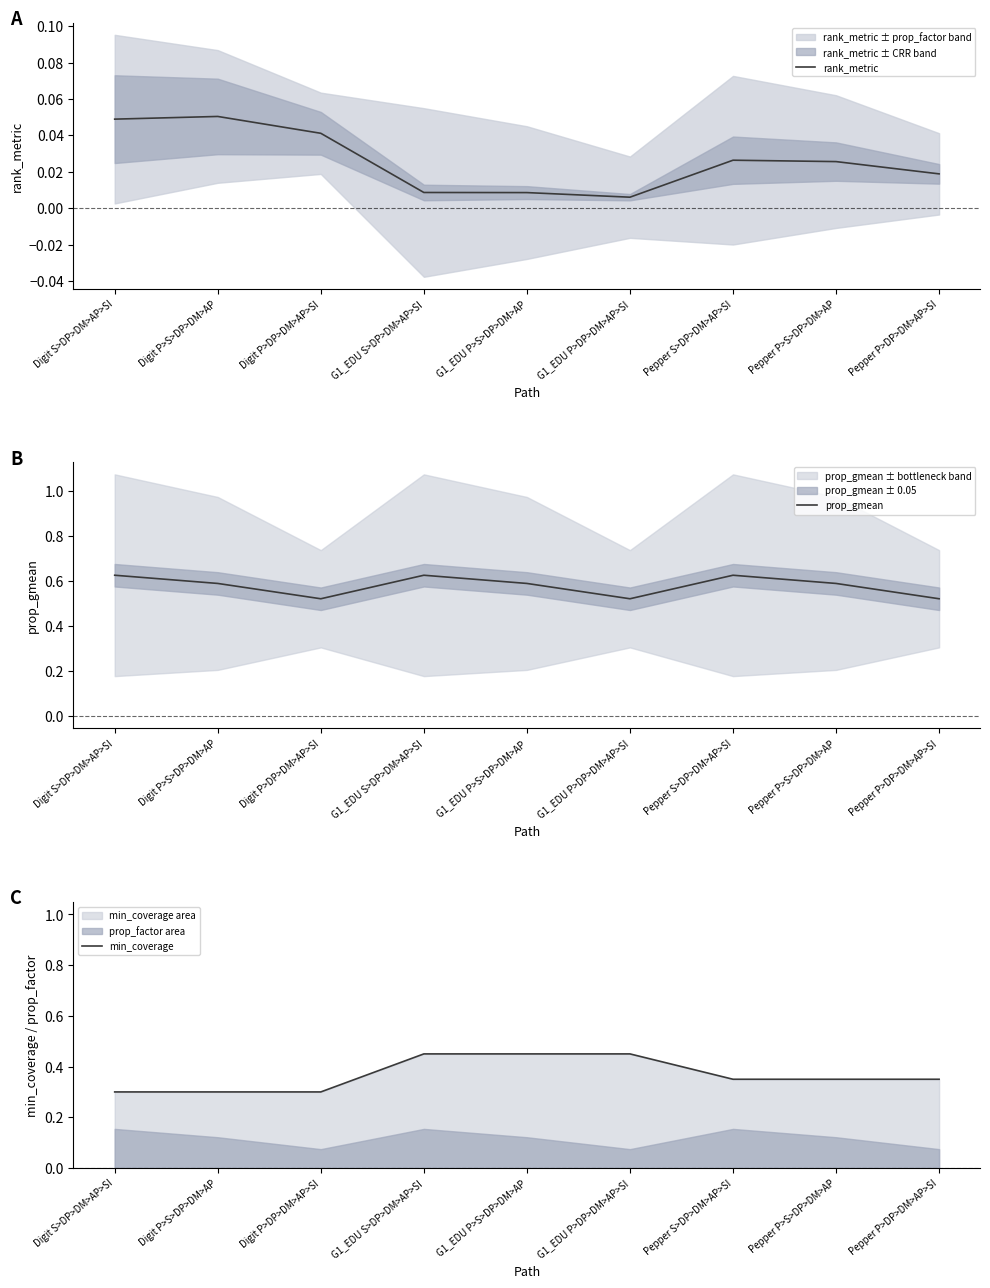

True or false: min_coverage and rank_metric intersect in this chart.

False